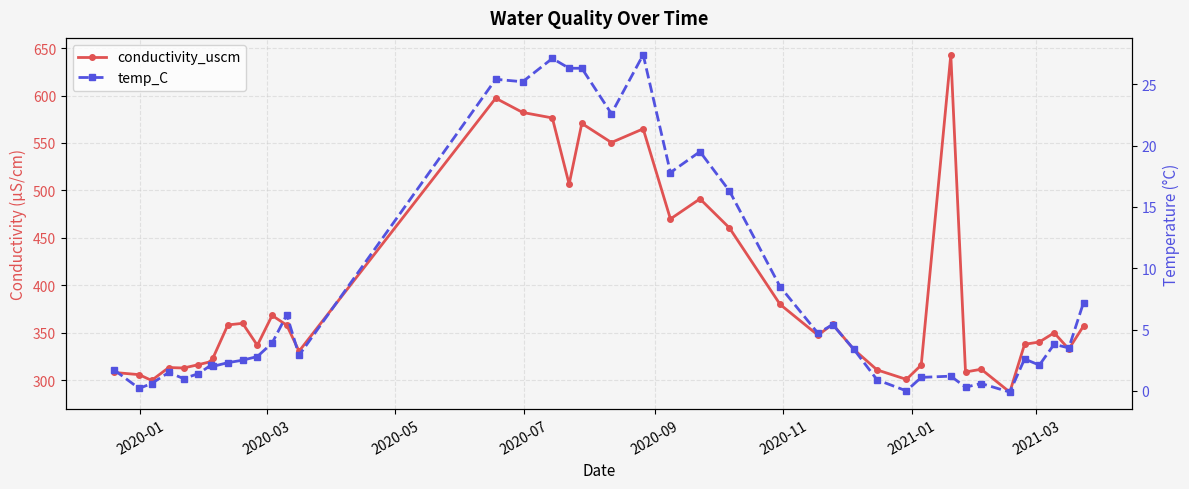

True or false: temp_C and conductivity_uscm cross at least once.

False